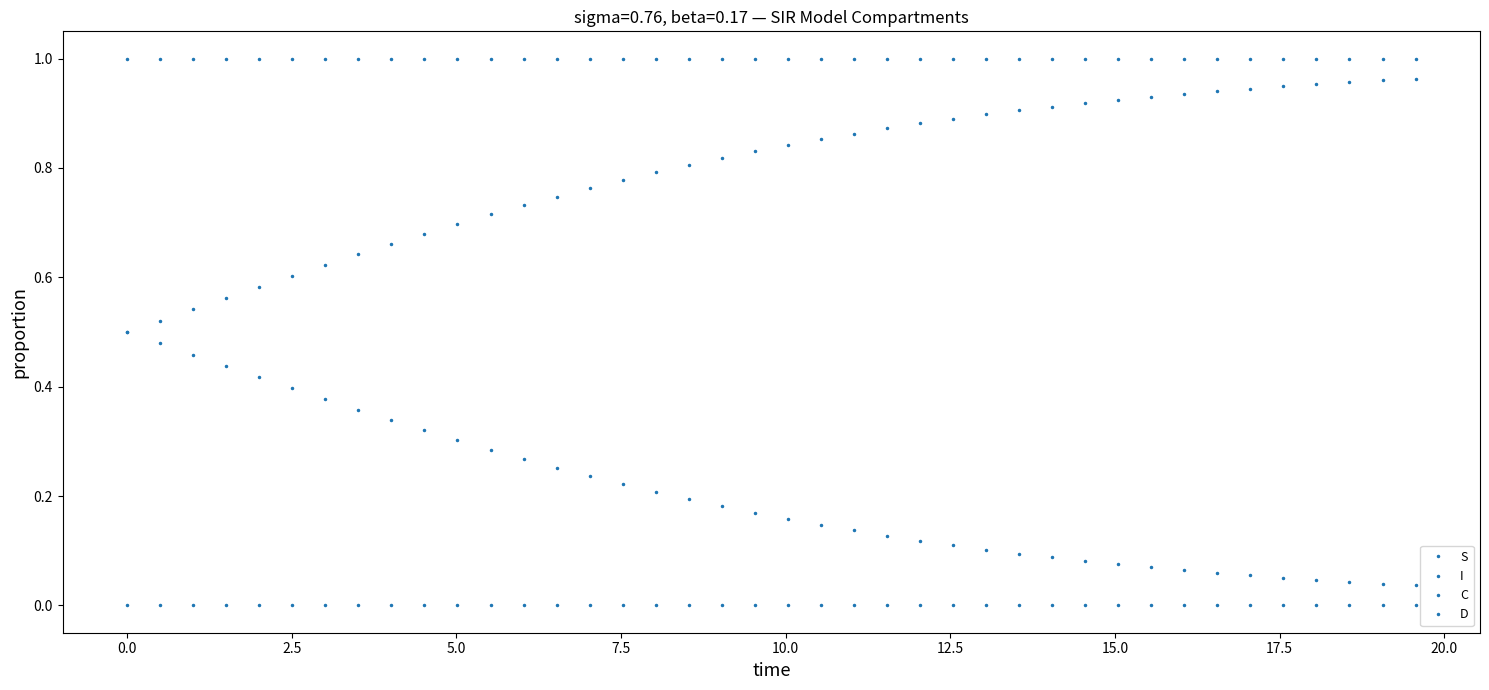

Rank the series by their maximum value, from lowest to highest.

I, C, D, S